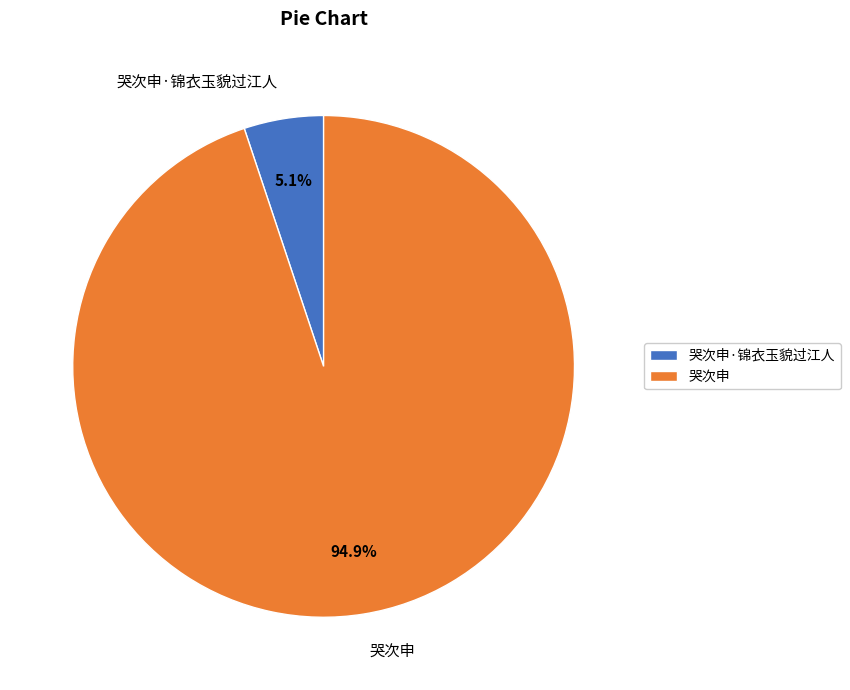

To the nearest percent, what is the combined percentage of 哭次申·锦衣玉貌过江人 and 哭次申?

100%